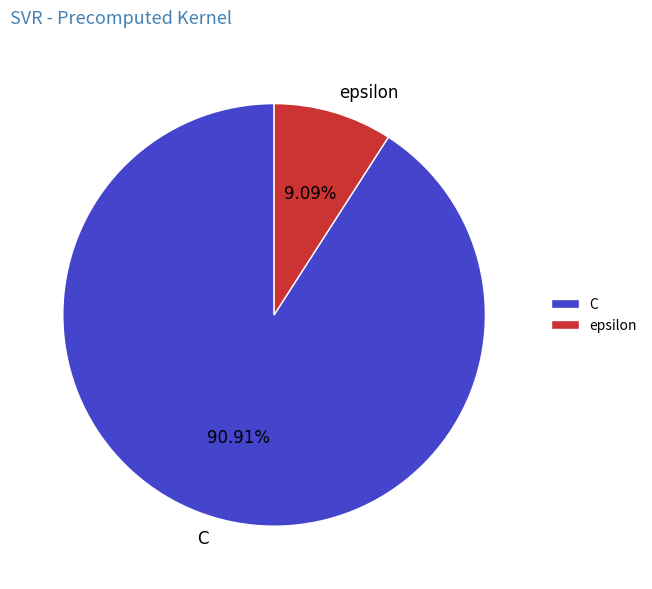

What is the largest slice in the pie chart?

C